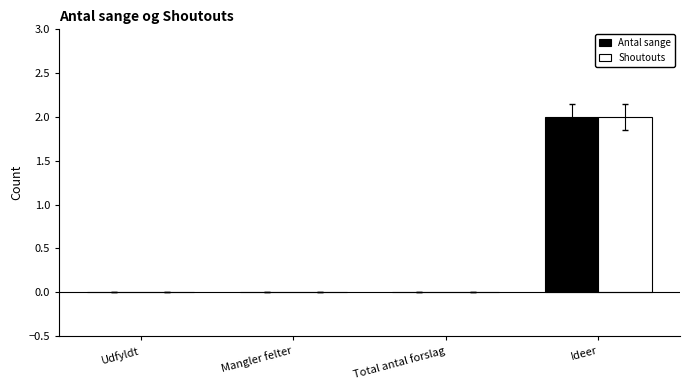

At which category is the sum across all series the highest?

Ideer